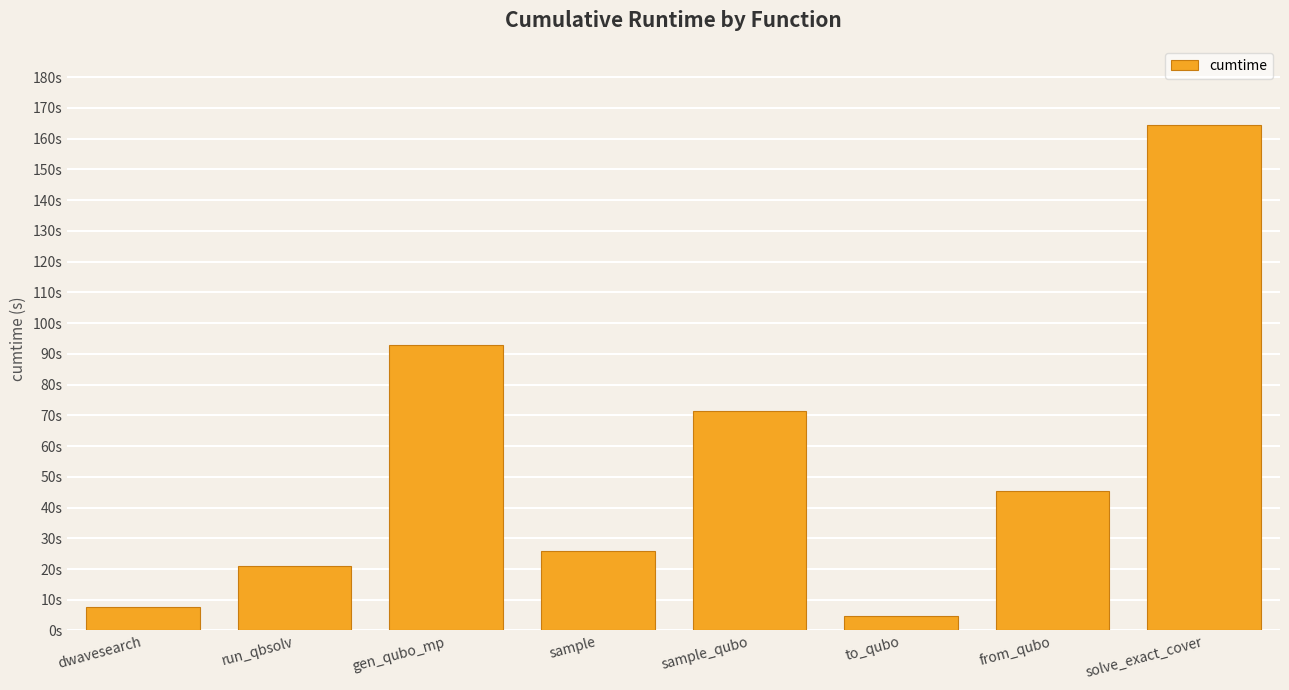

Reading right to left, list all the values displayed in this chart.

solve_exact_cover=164.3	from_qubo=45.3	to_qubo=4.8	sample_qubo=71.5	sample=25.9	gen_qubo_mp=92.8	run_qbsolv=21.1	dwavesearch=7.6